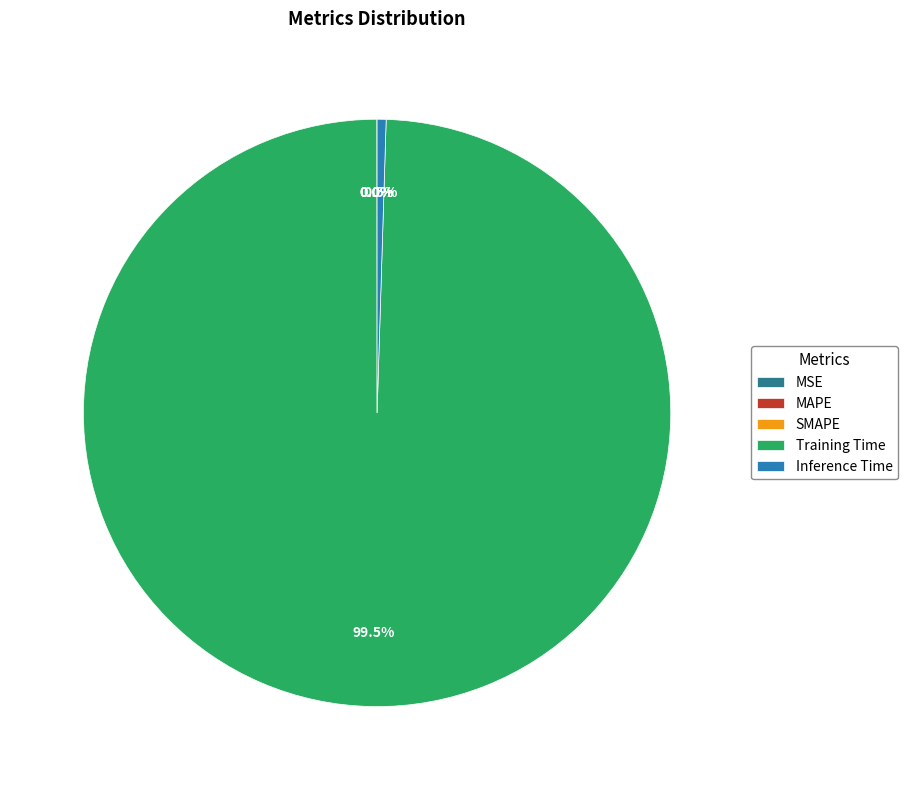

Combined, do Training Time and Inference Time account for over 50%?

Yes